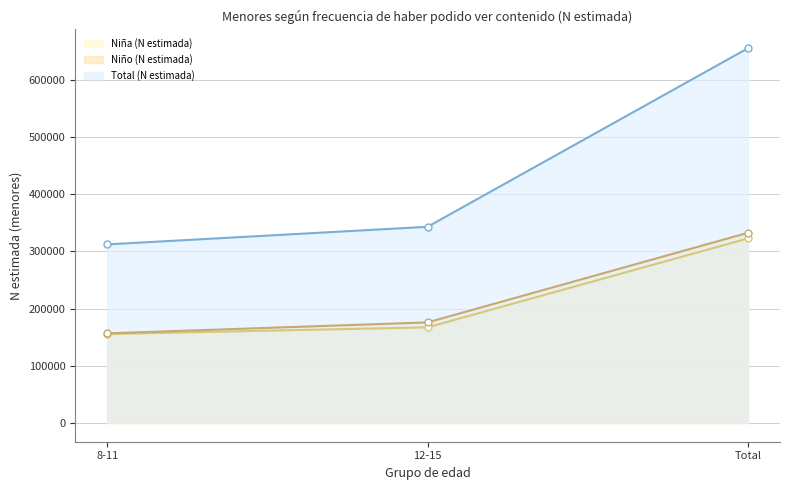

True or false: Total (N estimada) has a value of 655153 at Total.

True